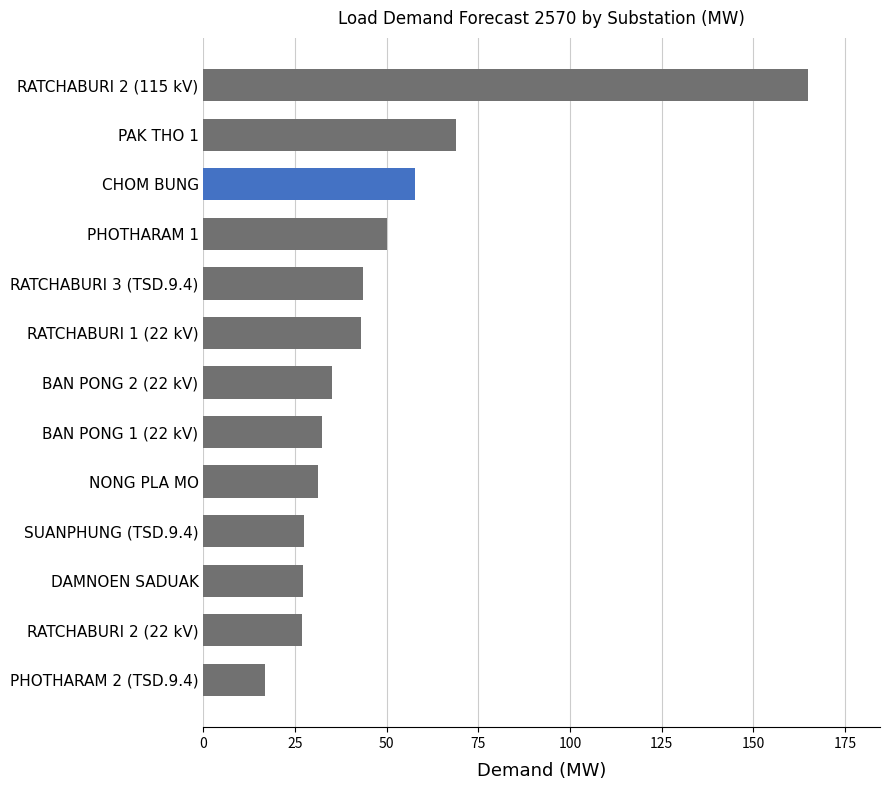

The chart shows a value of 27.1 at DAMNOEN SADUAK. True or false?

True